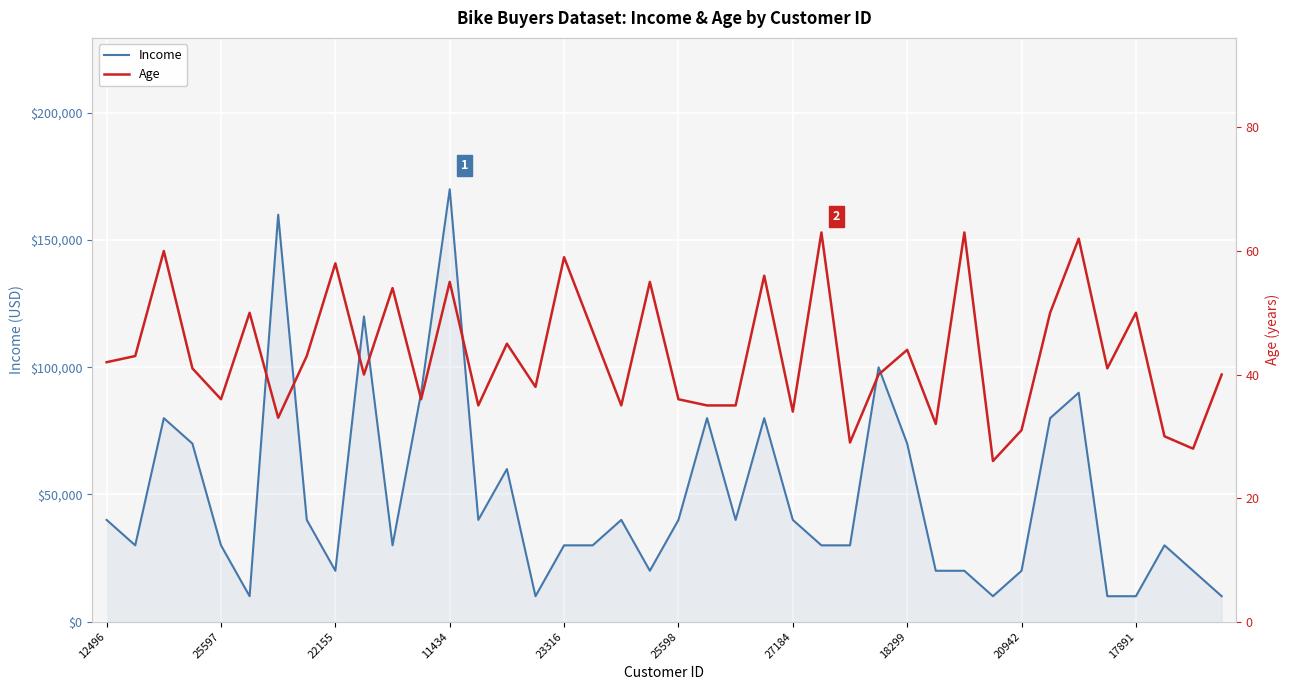

Which series has the largest range (max minus min)?

Income